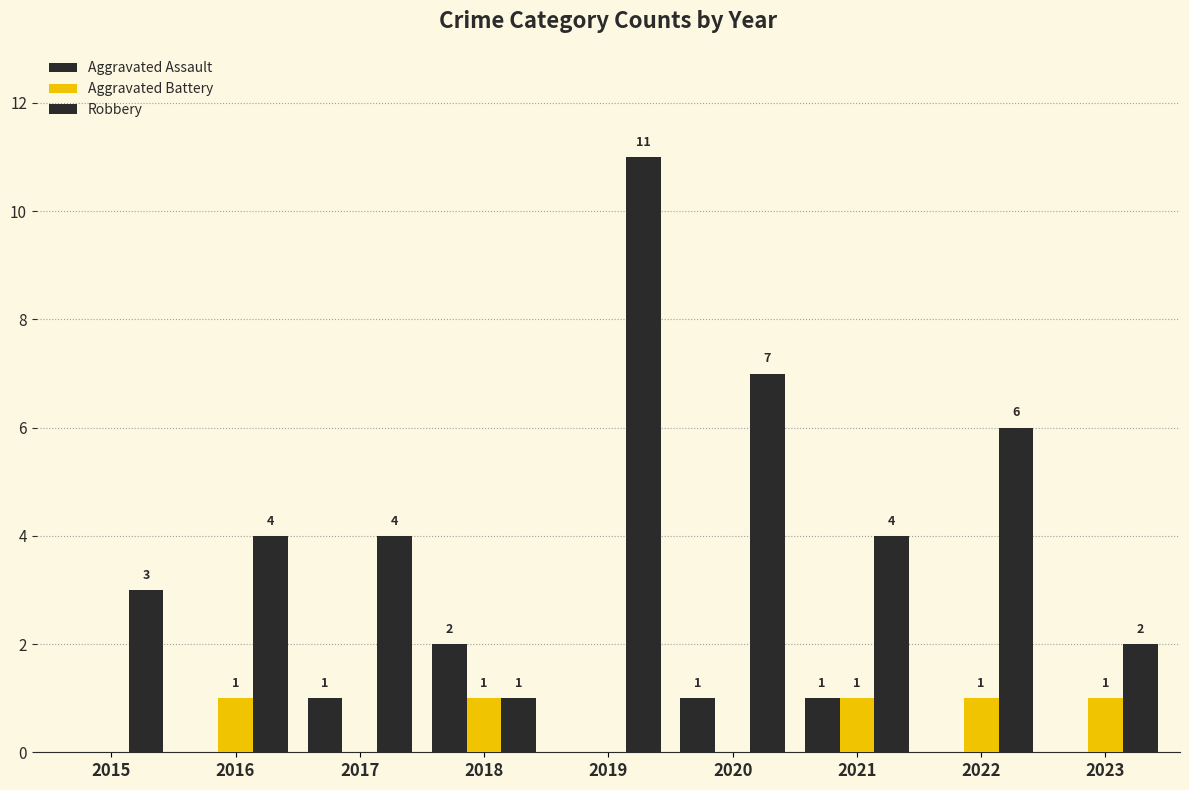

Which series has the largest range (max minus min)?

Robbery